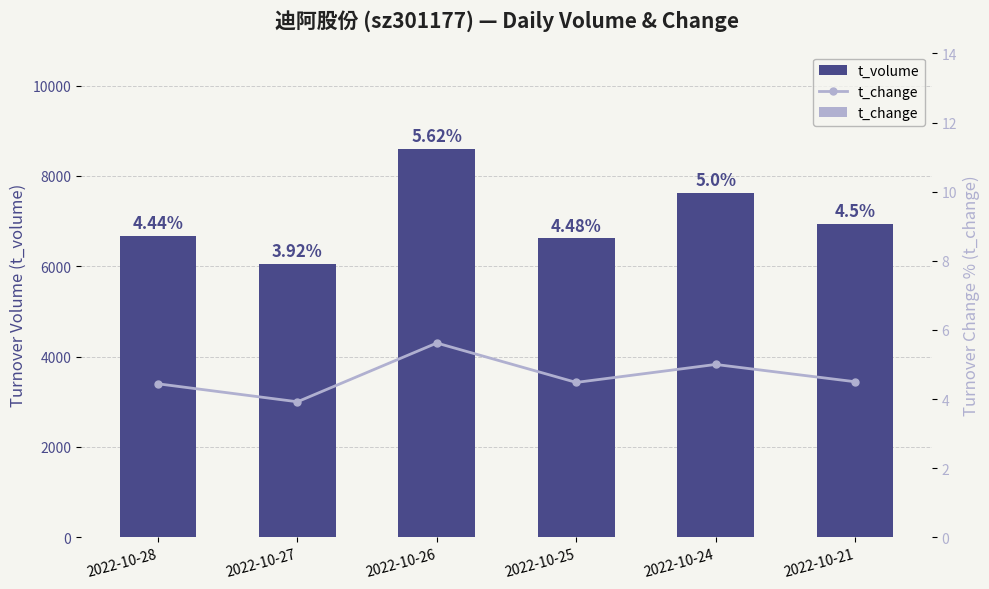

Rank the series by their average value, from lowest to highest.

t_change, t_volume